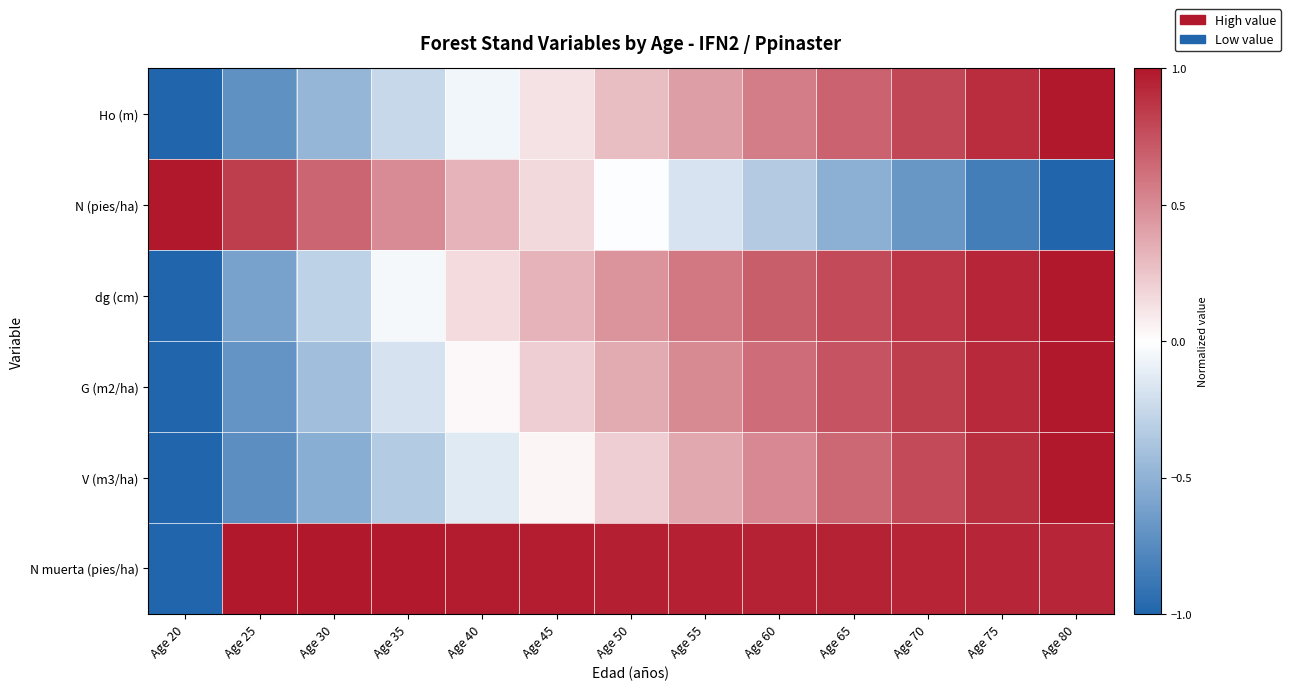

Rank the series at Age 35 from lowest to highest value.

V (m3/ha), Ho (m), G (m2/ha), dg (cm), N (pies/ha), N muerta (pies/ha)